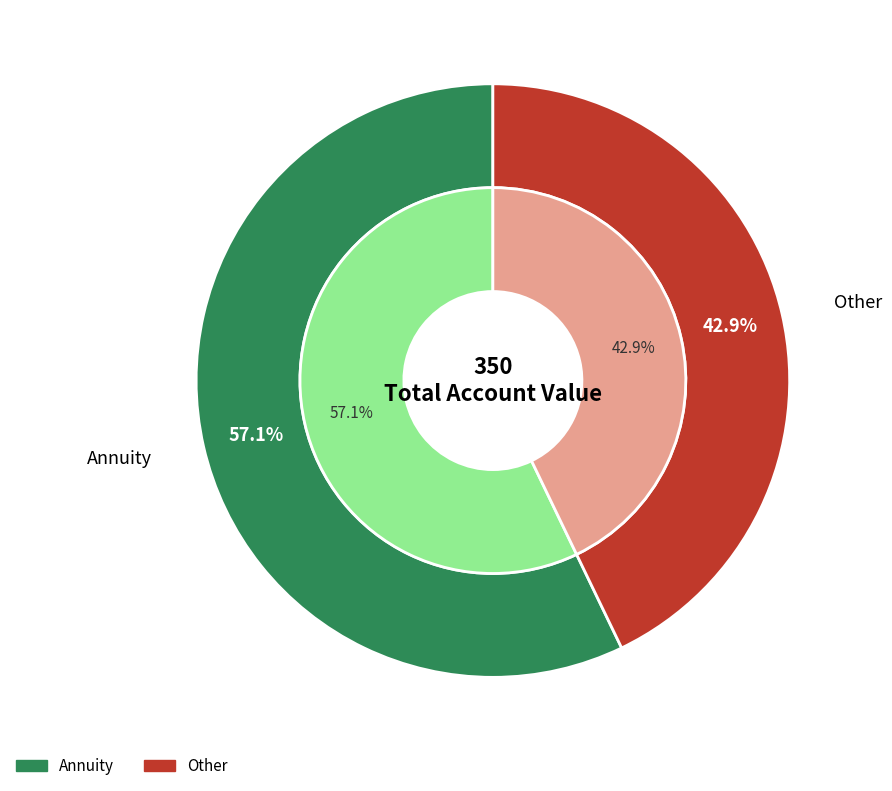

Is there any slice that represents more than half of the pie?

Yes